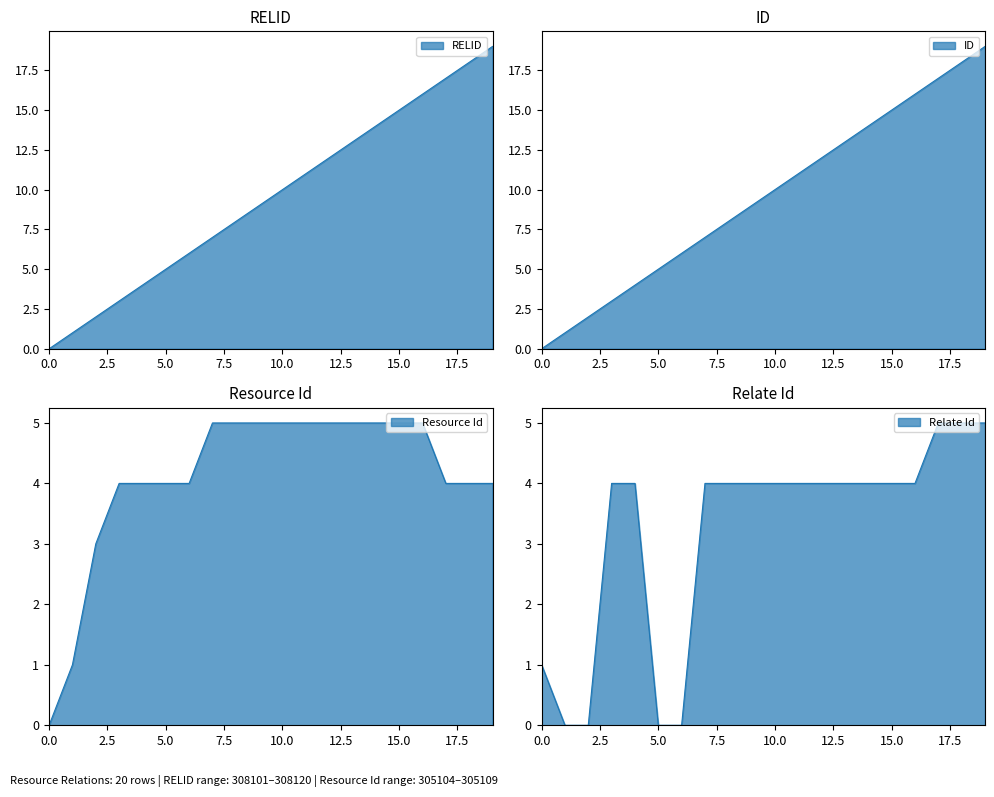

Is the value of ID at 308118 greater than the value of Relate Id at 308106?

Yes